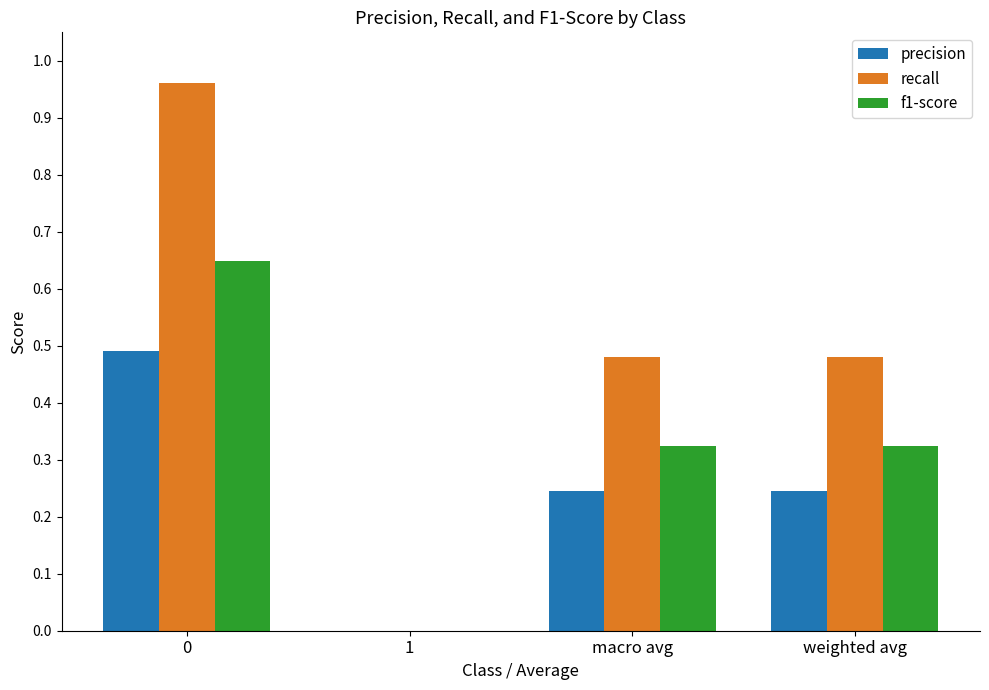

Is it true that precision equals 0.2 at 1?

False